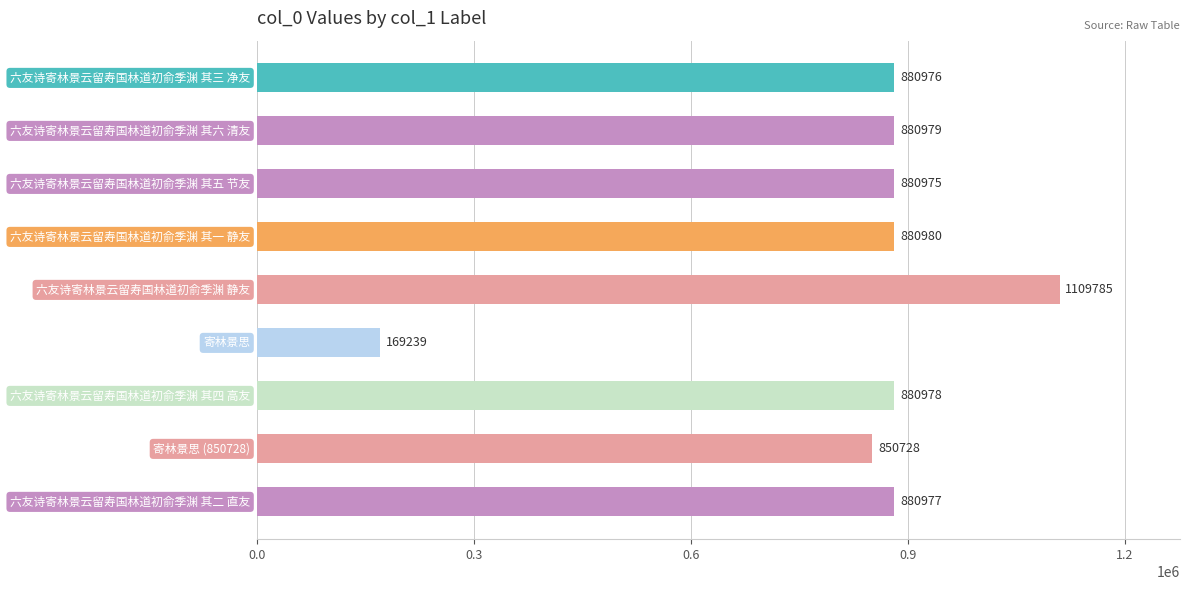

What is the average value?

823957